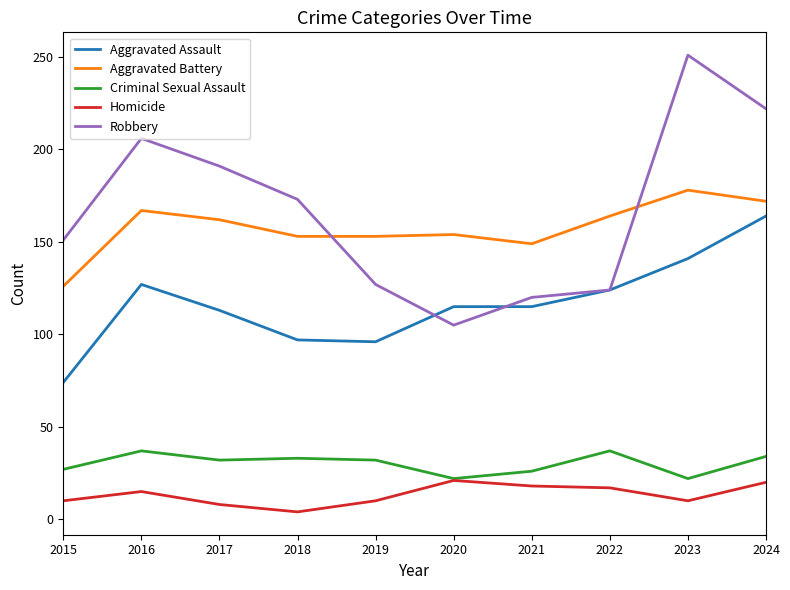

True or false: Robbery and Criminal Sexual Assault cross at least once.

False